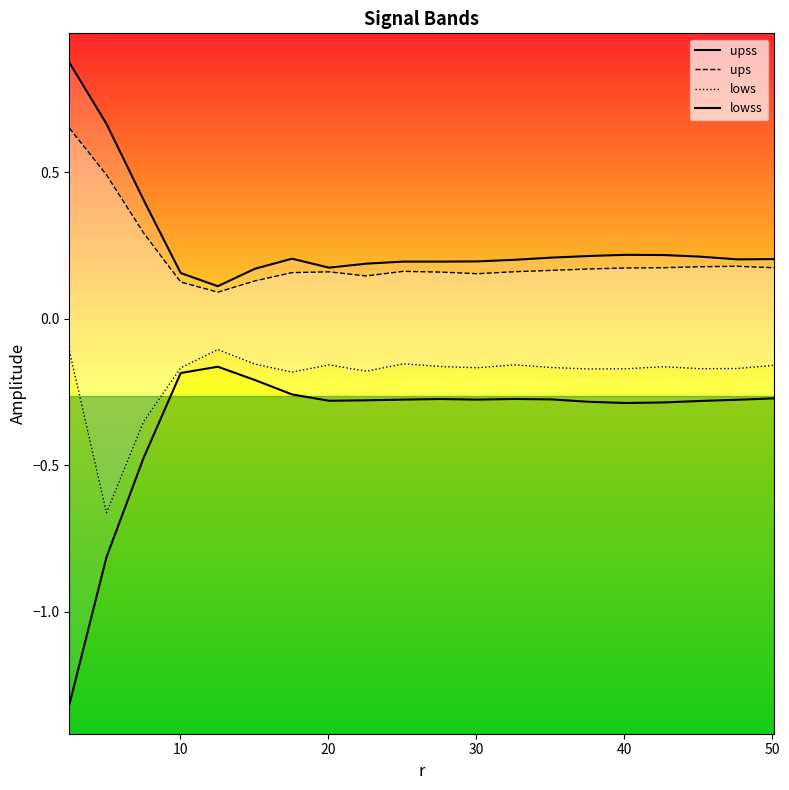

True or false: lows and lowss intersect in this chart.

False